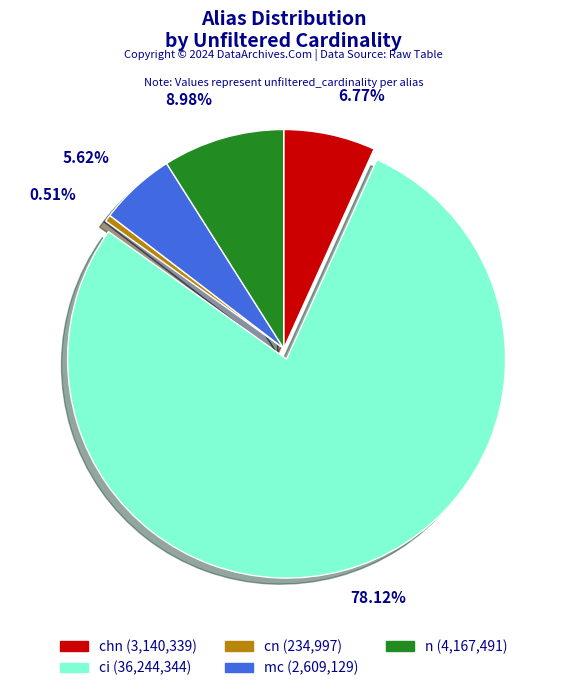

How many segments does this pie chart have?

5